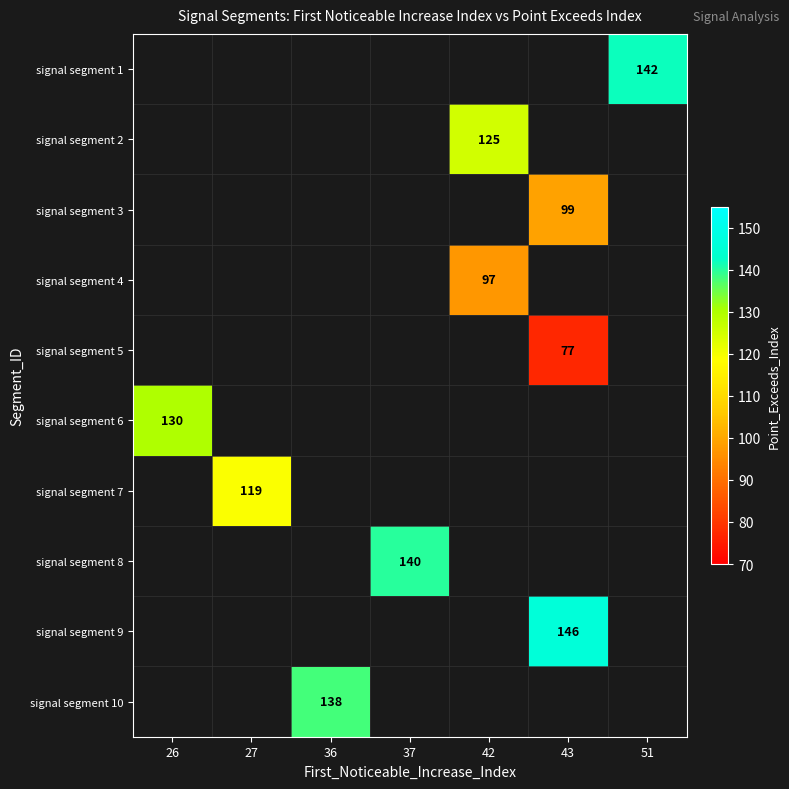

Count the number of data series in this chart.

10